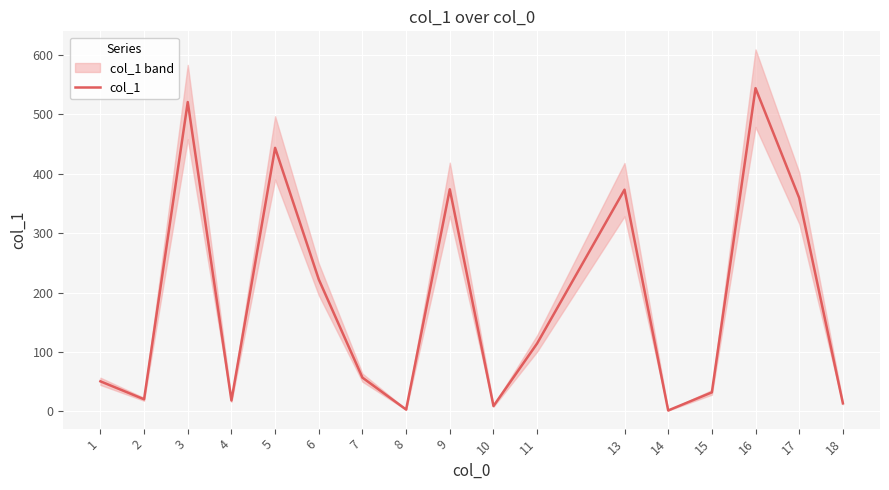

What is the change in value from 4 to 6?

+203.7